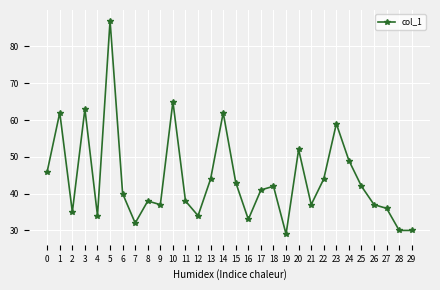

Reading right to left, what are all the values shown in this chart?

30	30	36	37	42	49	59	44	37	52	29	42	41	33	43	62	44	34	38	65	37	38	32	40	87	34	63	35	62	46